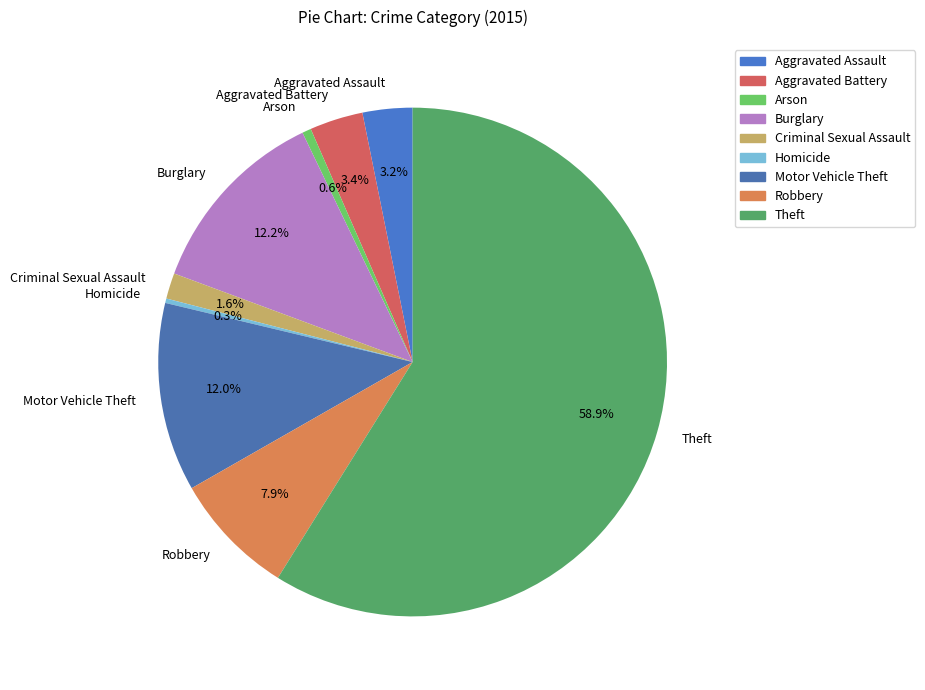

Which slice is the largest?

Theft